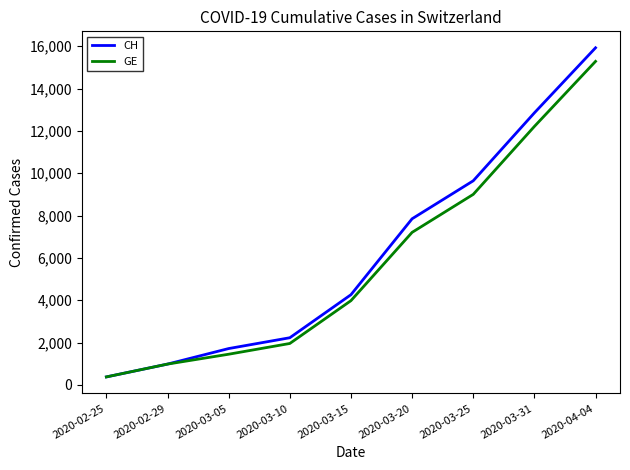

Which series has the largest total across all categories?

CH